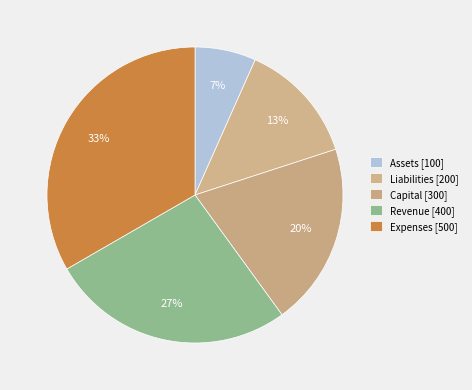

How many slices are in this pie chart?

5